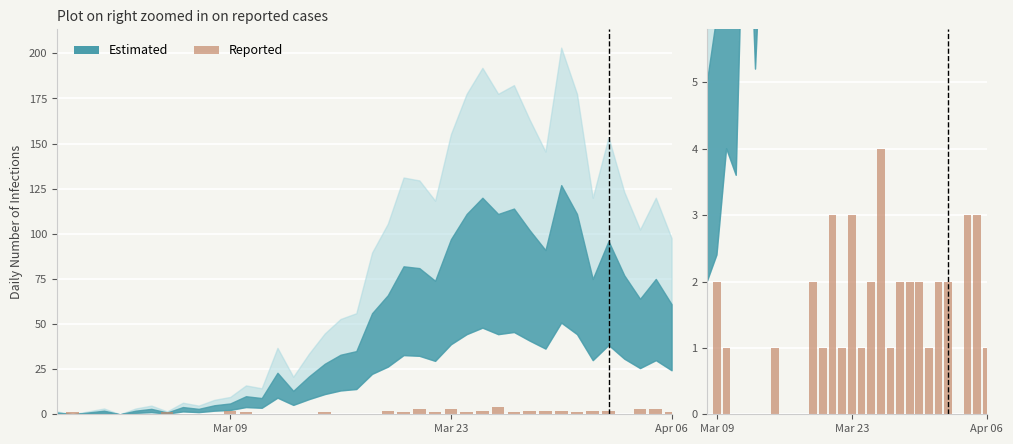

What is the difference between the second highest and second lowest values?

3